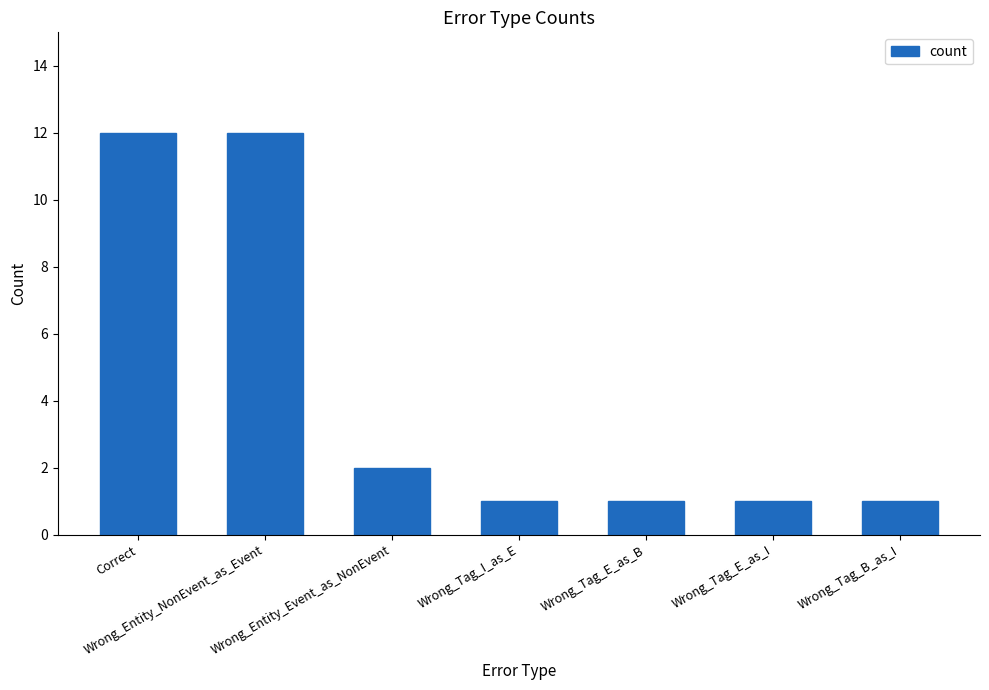

Reading left to right, transcribe all the data shown in this chart.

Correct=12	Wrong_Entity_NonEvent_as_Event=12	Wrong_Entity_Event_as_NonEvent=2	Wrong_Tag_I_as_E=1	Wrong_Tag_E_as_B=1	Wrong_Tag_E_as_I=1	Wrong_Tag_B_as_I=1